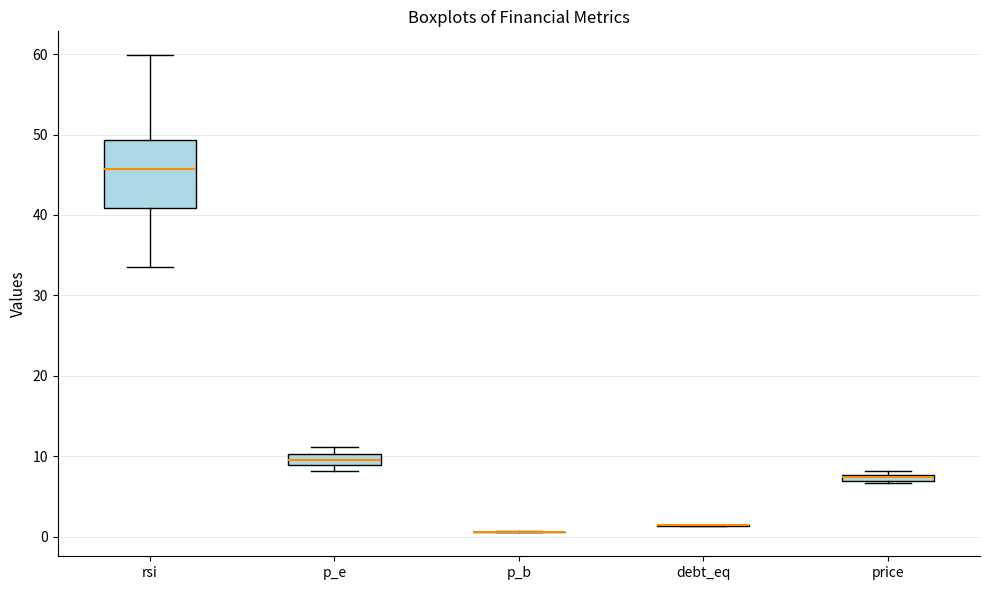

Which box is the tallest, from its lower edge to its upper edge?

rsi